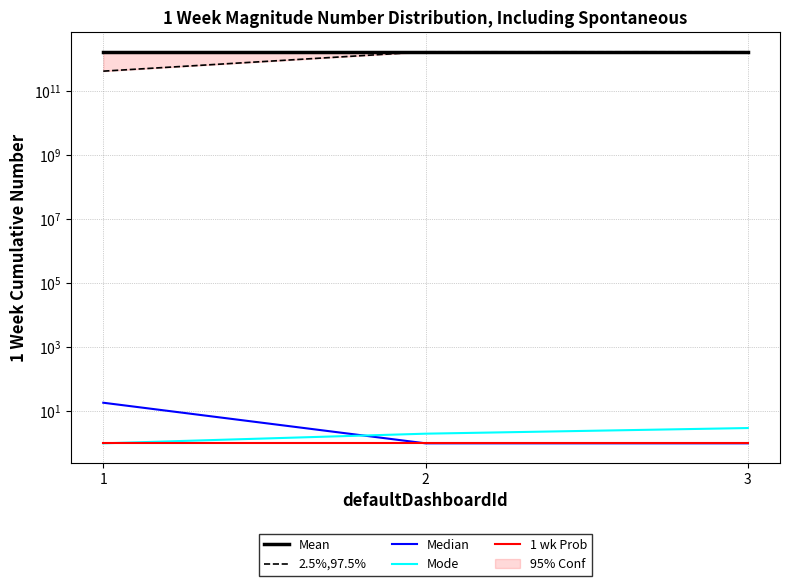

Rank the categories by 1 wk Prob value from lowest to highest.

1, 2, 3